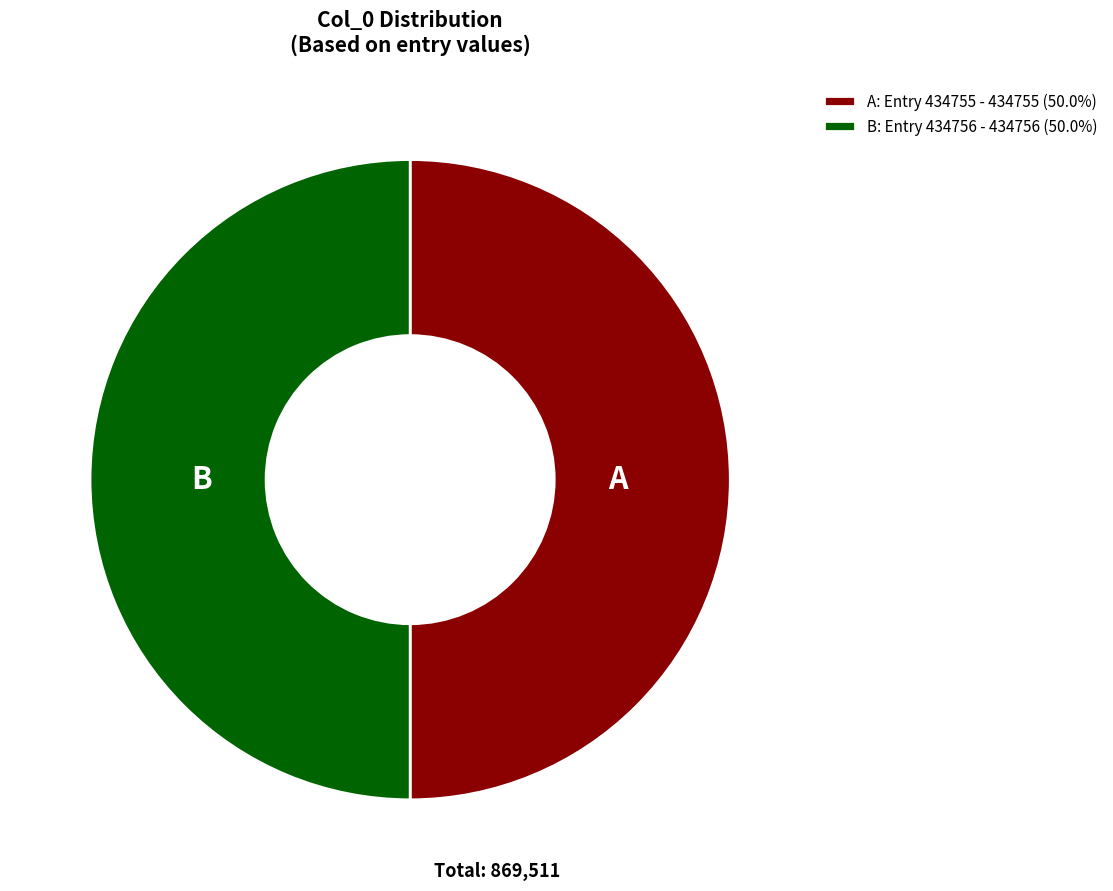

How many slices are in this pie chart?

2